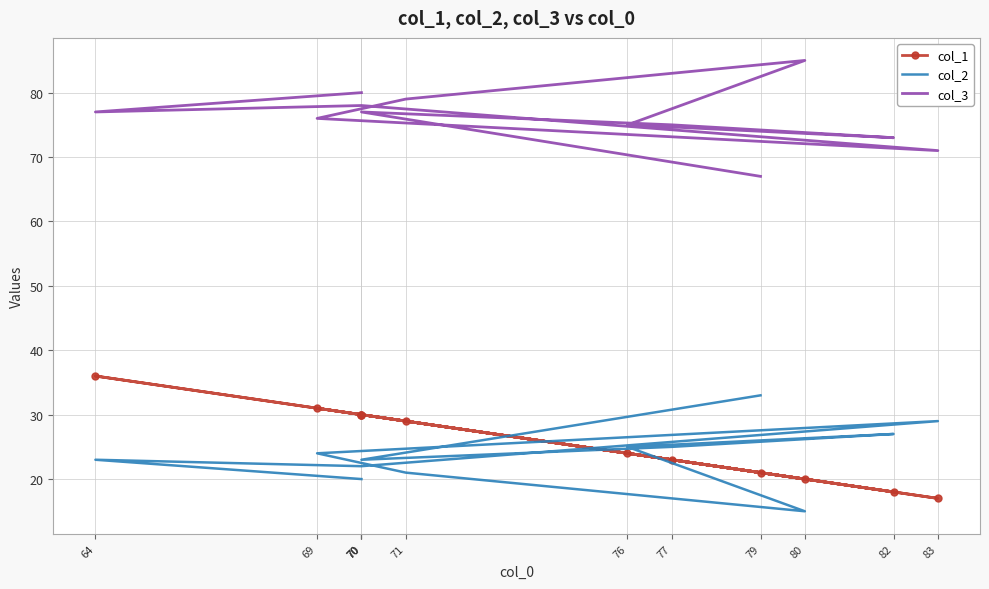

What is the label of the 9th point from the left?

82